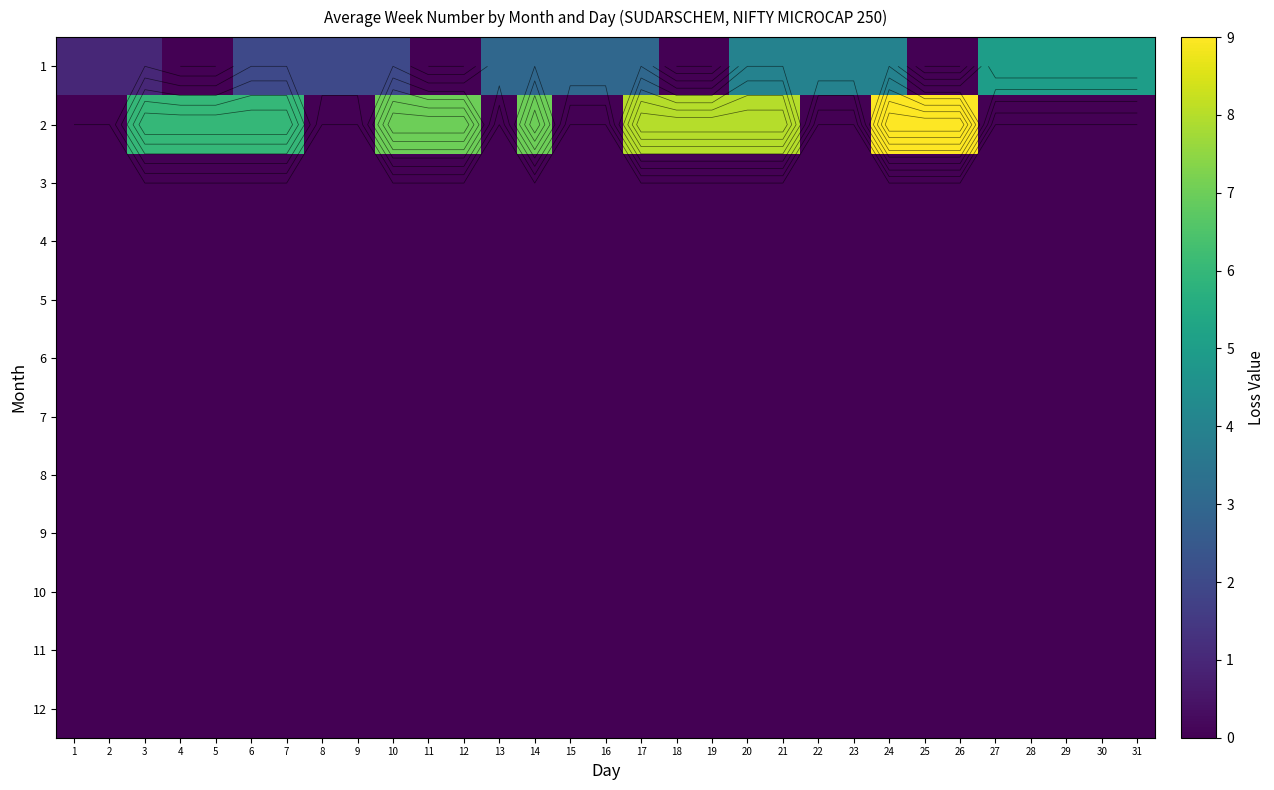

Rank the series by their maximum value, from lowest to highest.

3, 4, 5, 6, 7, 8, 9, 10, 11, 12, 1, 2